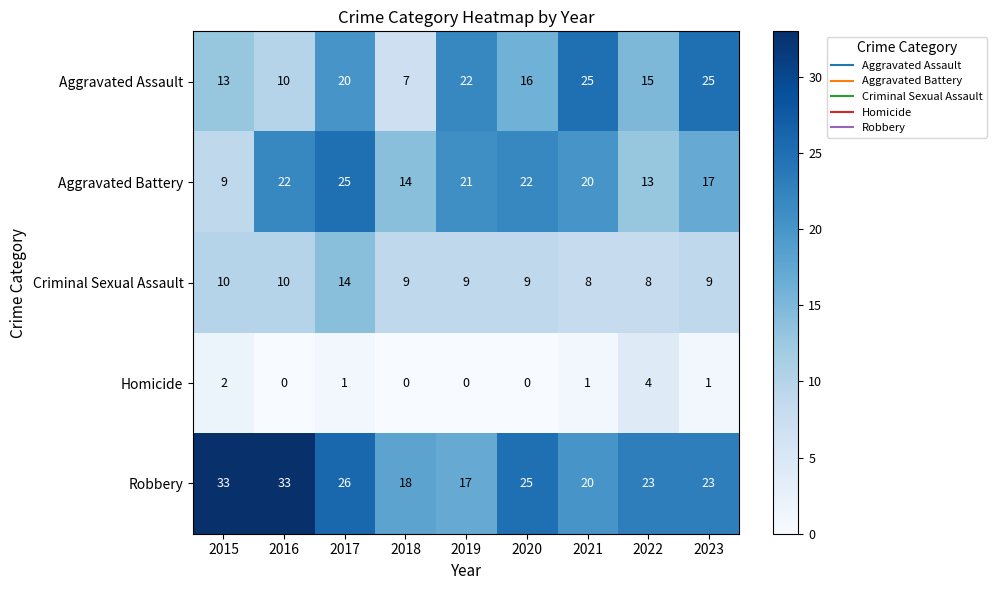

What is the sum of all Aggravated Assault values?

153